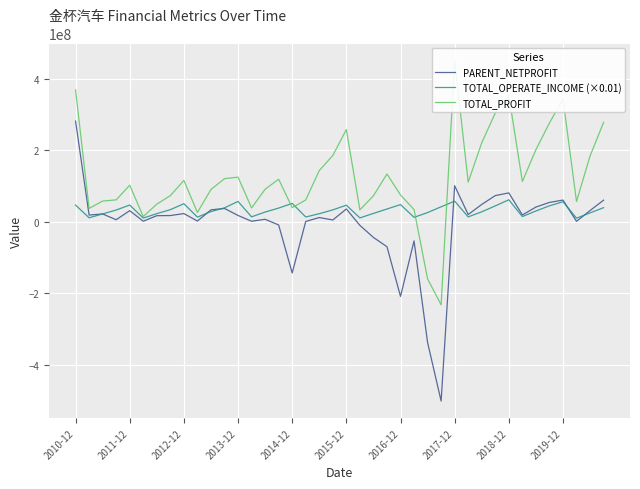

The value of TOTAL_PROFIT at 37 is 31751947.9. True or false?

False